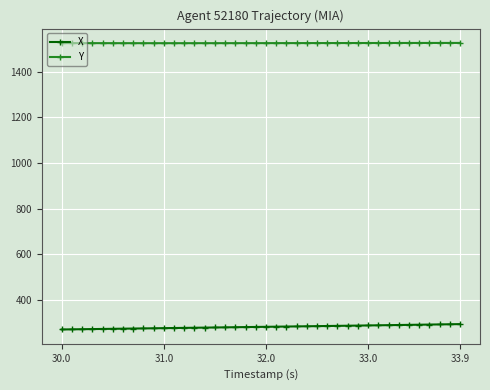

What is the maximum value shown in the chart?

1525.8